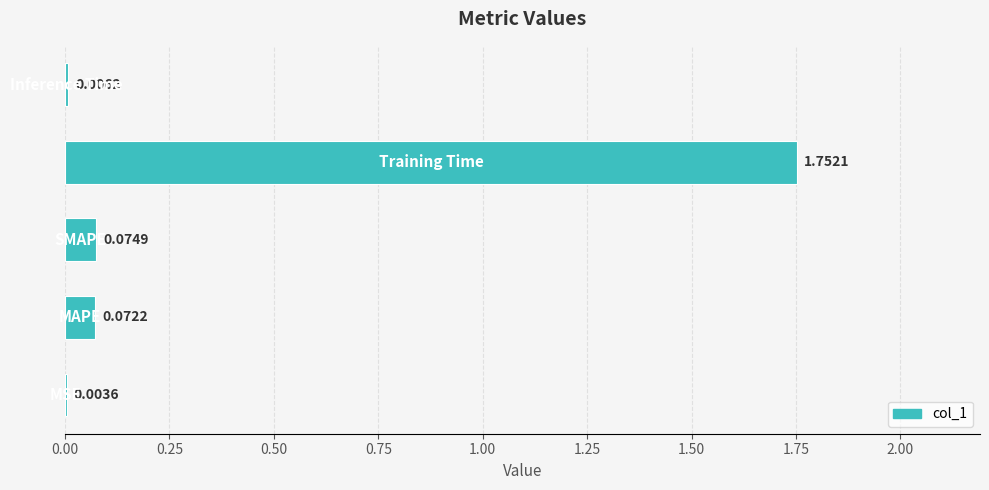

What is the sum of all values?

1.9